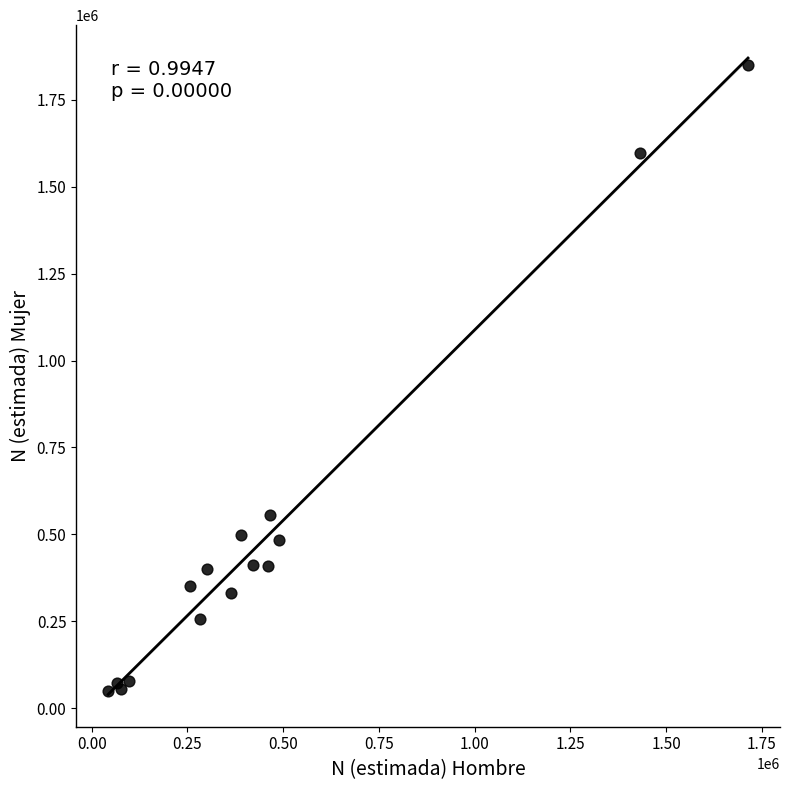

What Y value in the scatter plot is closest to 949870?

555406